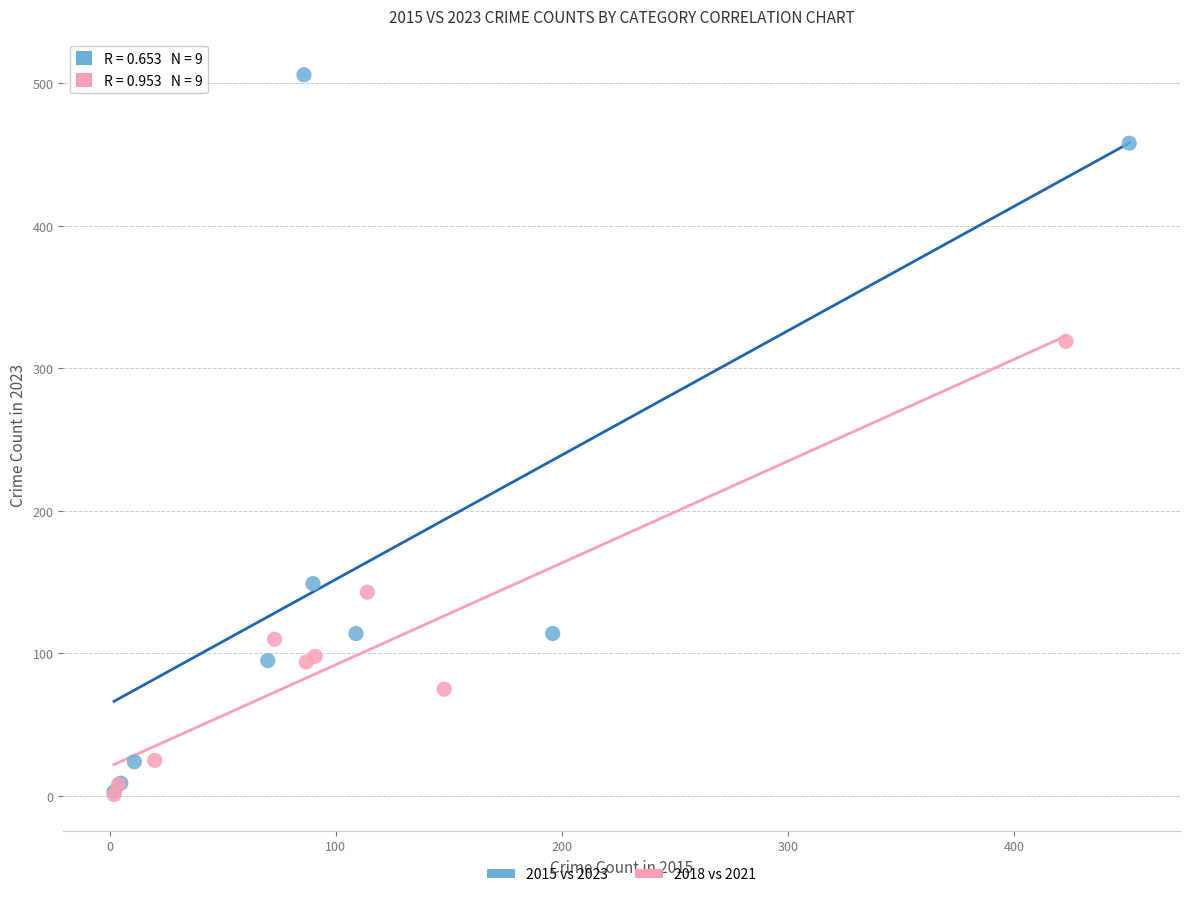

Which series contains the highest Y value?

2015 vs 2023